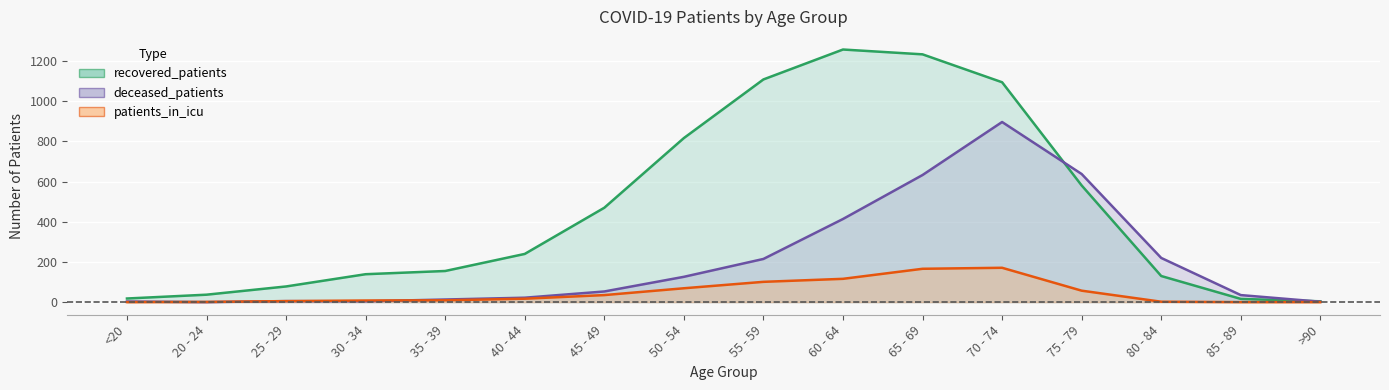

True or false: recovered_patients has more than 0 points higher than both neighbors.

True